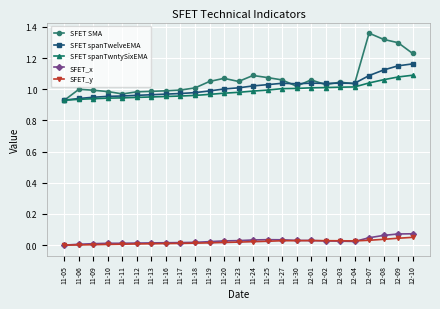

Rank the series by their maximum value, from highest to lowest.

SFET SMA, SFET spanTwelveEMA, SFET spanTwntySixEMA, SFET_x, SFET_y